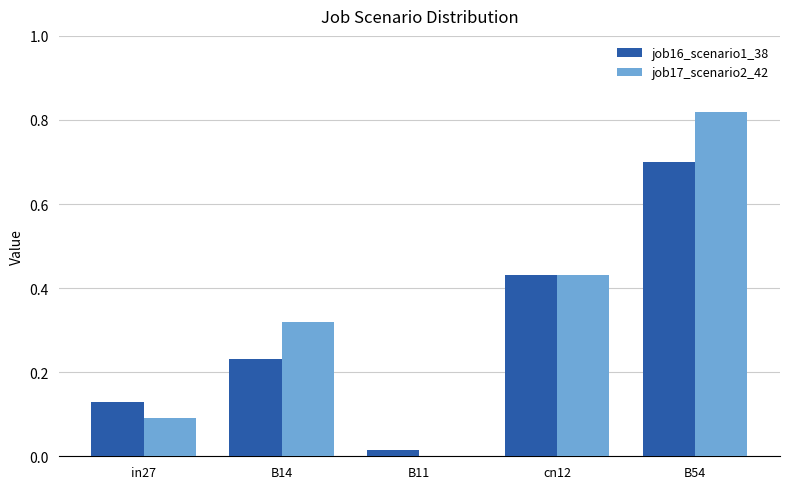

What is the sum of the job17_scenario2_42 values at B54 and cn12?

1.3